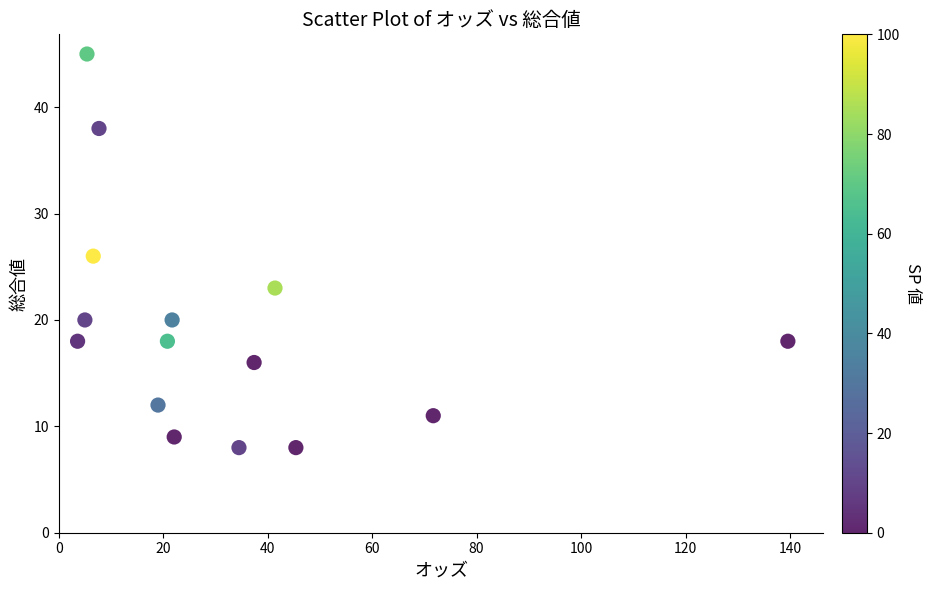

What is the range of Y values (max minus min)?

37